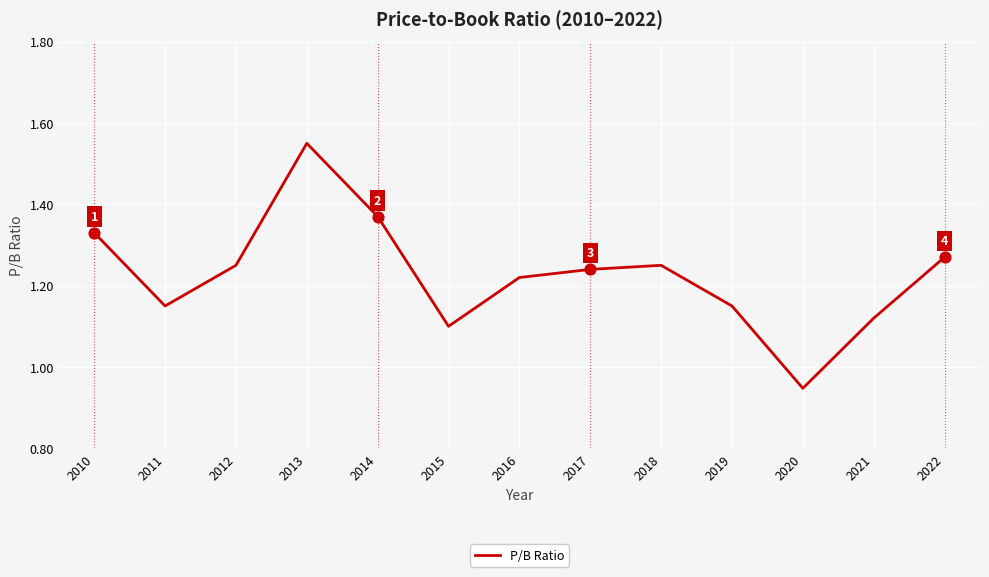

What is the ratio of the value at 2021 to the value at 2015?

1.0